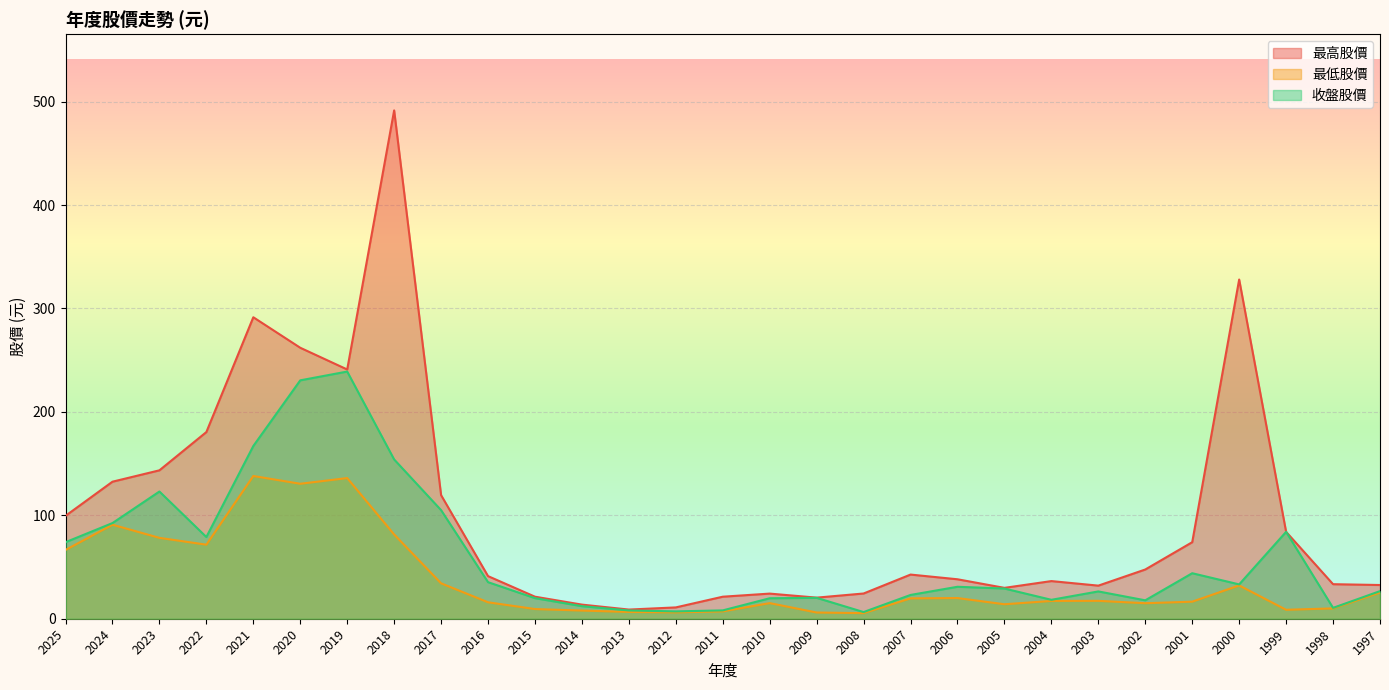

What are all the series names shown in the legend?

最高股價, 最低股價, 收盤股價